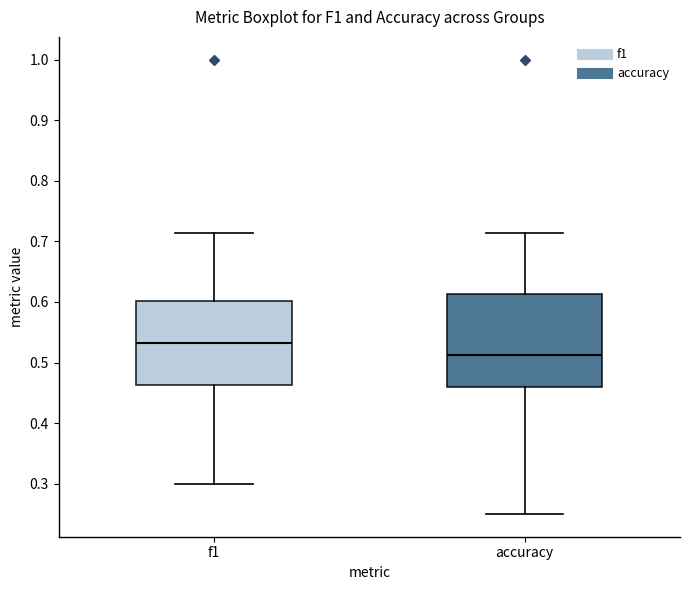

Where does the upper whisker of the box for f1 end on the y-axis? The values are not printed on the chart, so give them approximately, as read against the axis.

0.71